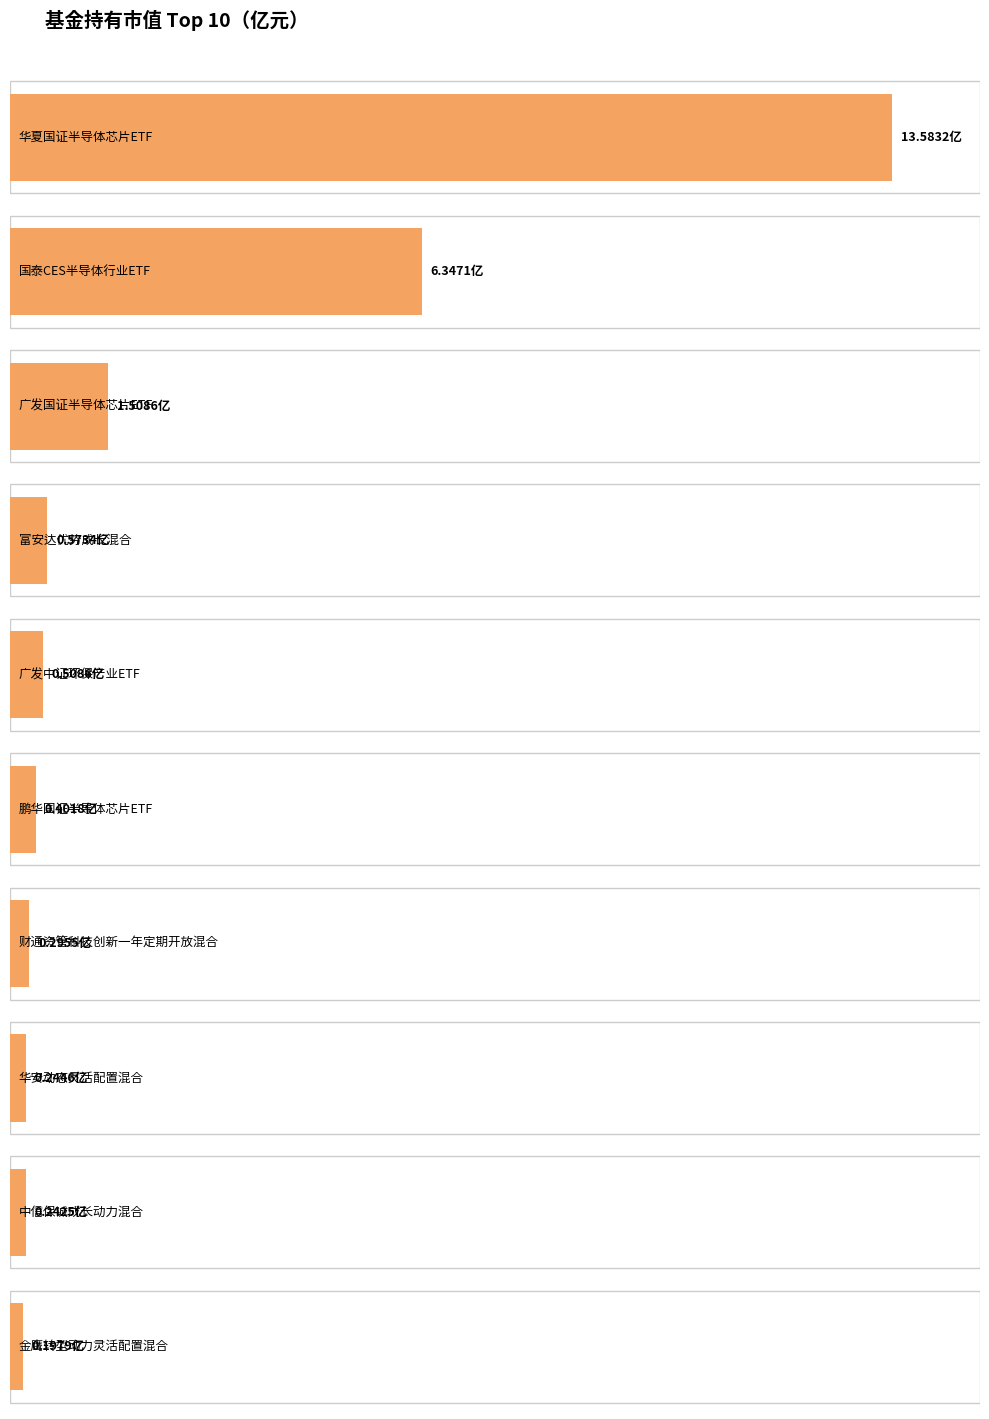

What is the average value?

2.4